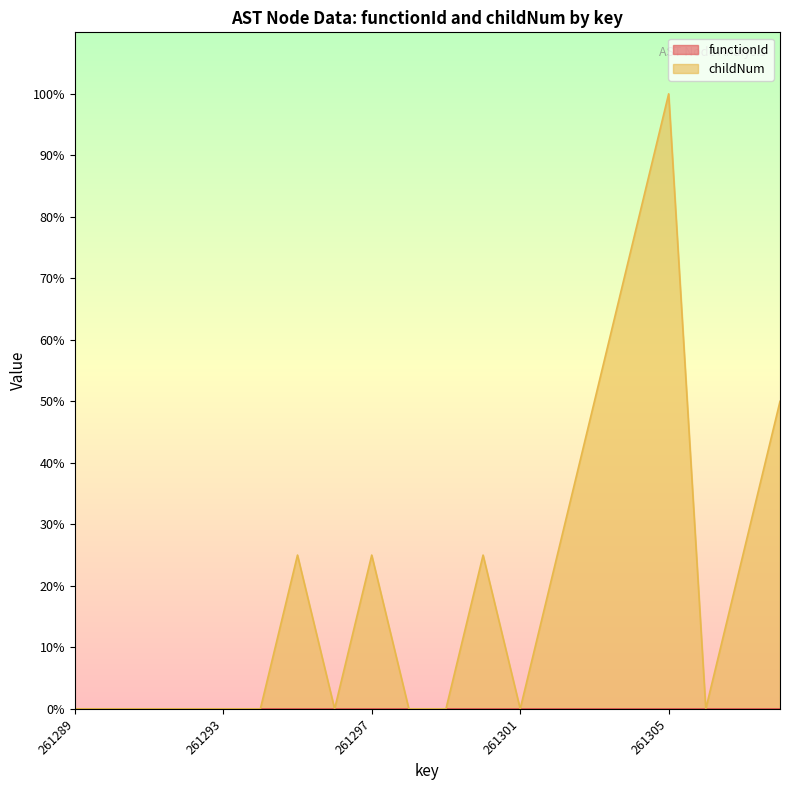

True or false: the data has more than 1 interior local peaks.

True